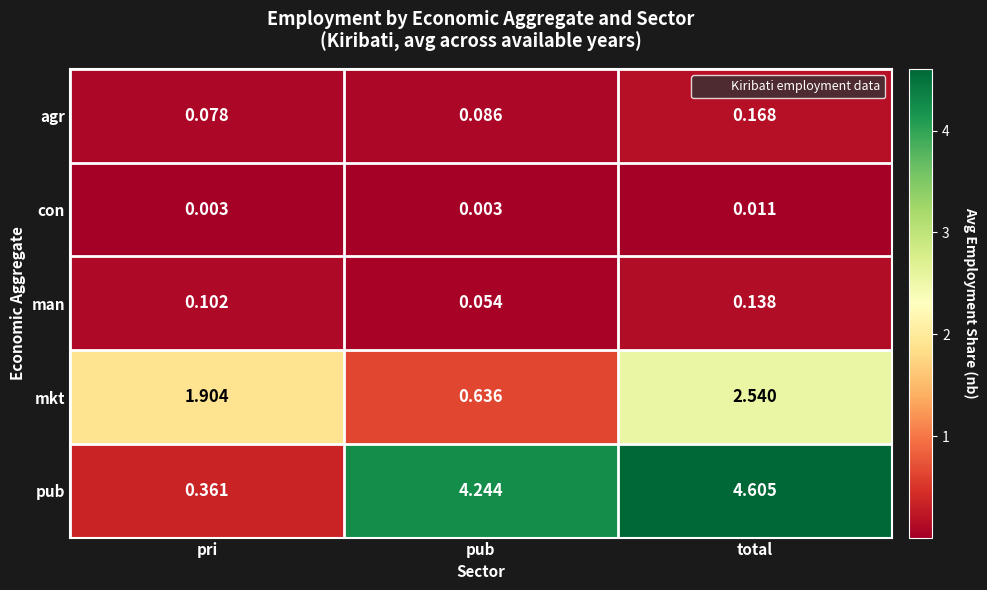

At which label is agr closest to 0?

pri